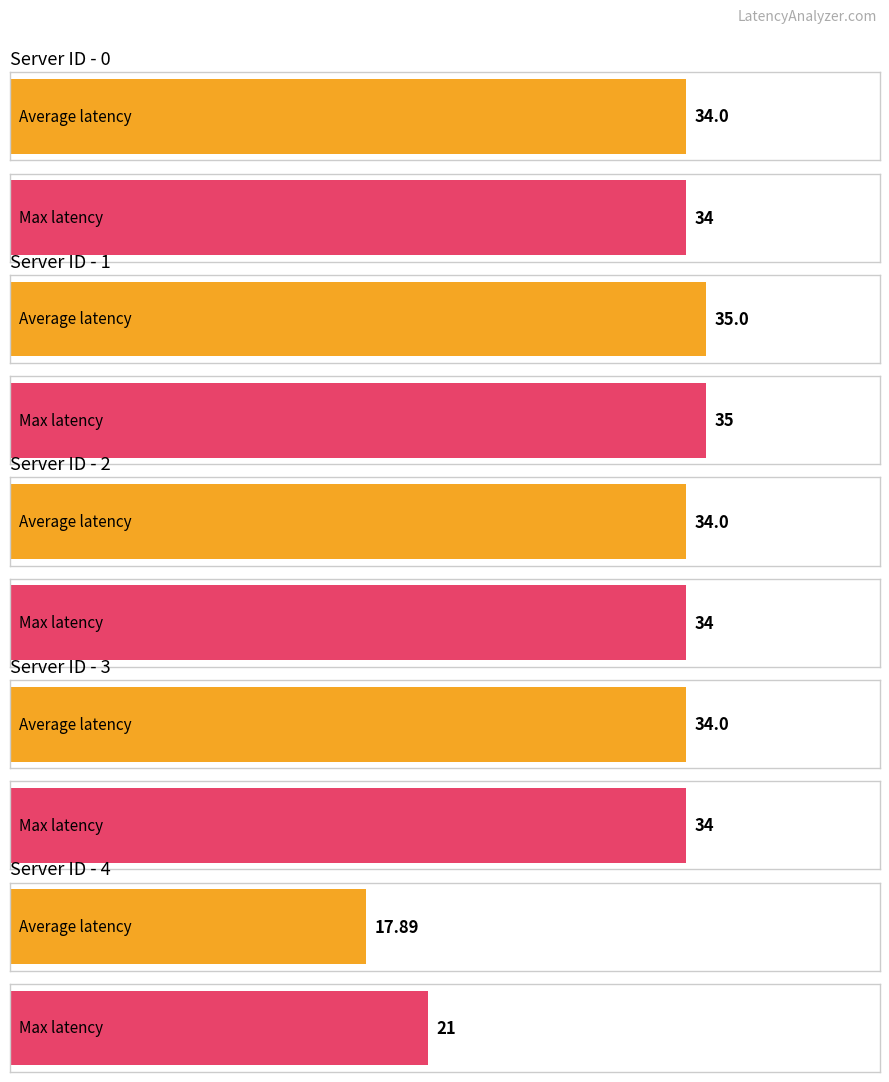

What is the lowest value of the Max latency series?

21.0